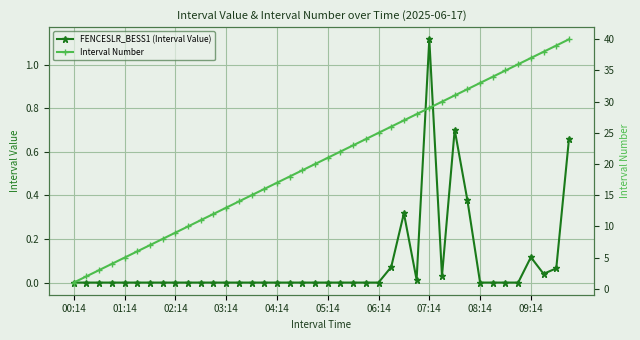

What is the difference between the maximum and minimum values in the FENCESLR_BESS1 (Interval Value) series?

1.1